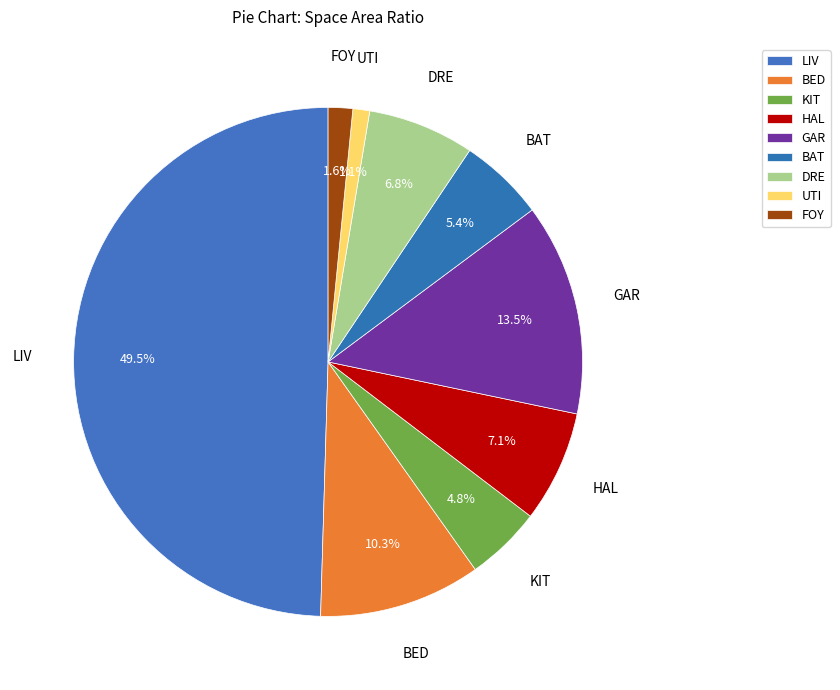

Does BED account for over 50% of the chart?

No